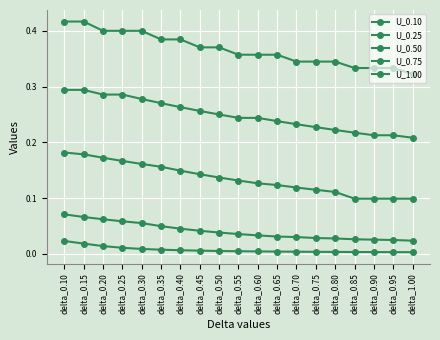

Which series has the widest spread of values?

U_1.00